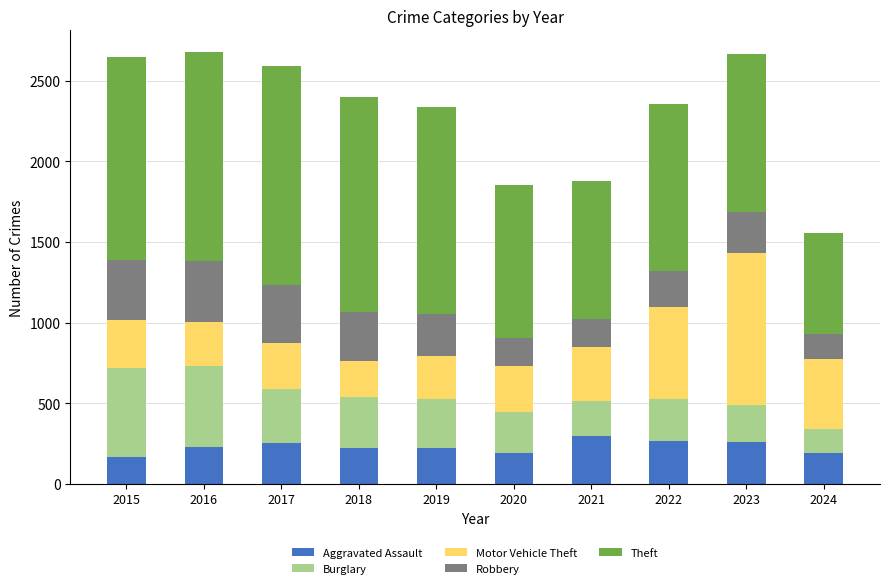

How many bars are there in total?

10